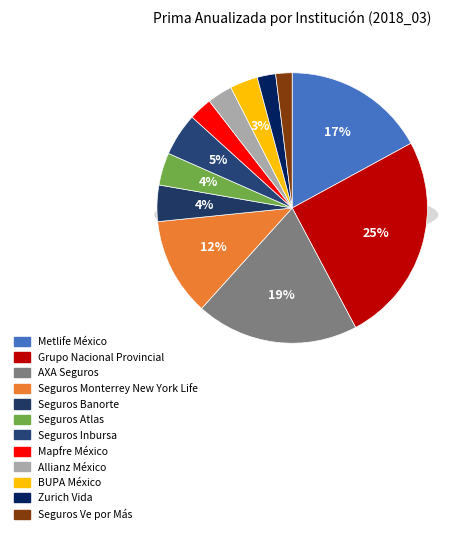

Is Metlife México the majority of the pie?

No